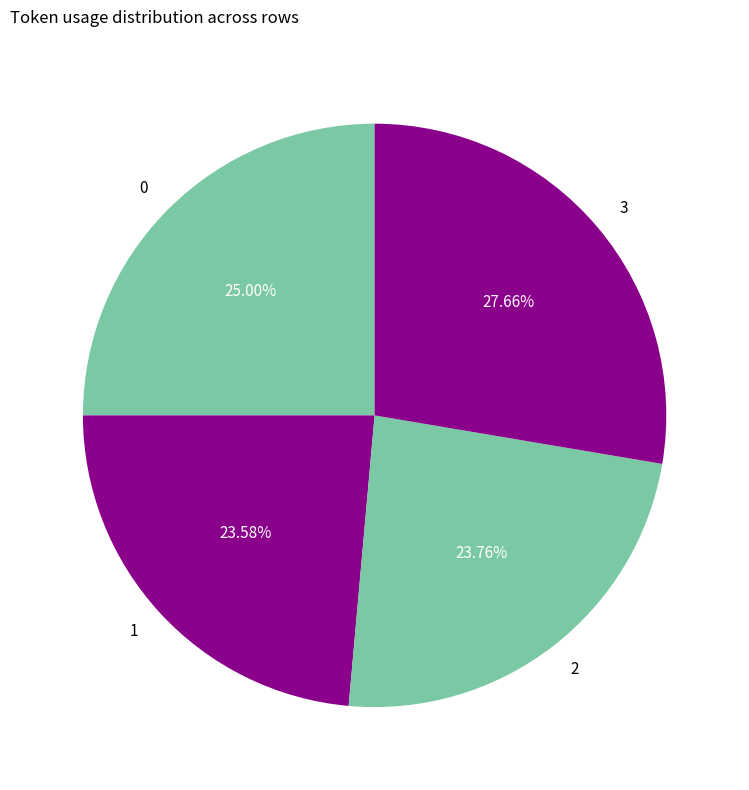

How many slices are in this pie chart?

4